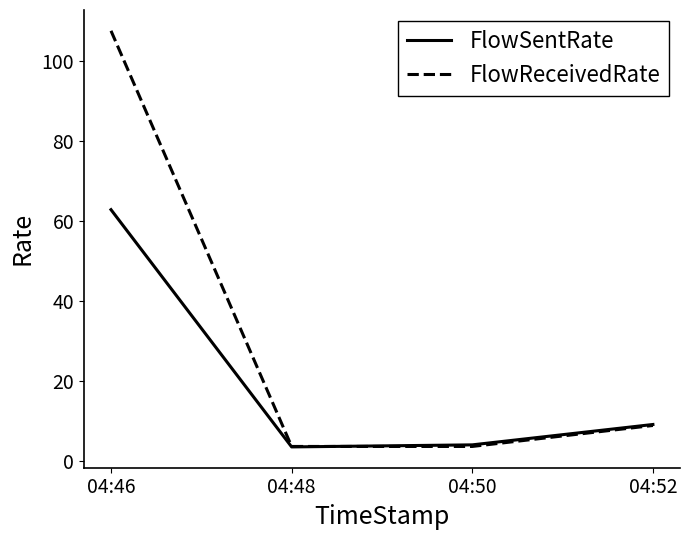

At which label is FlowReceivedRate closest to 55?

04:52